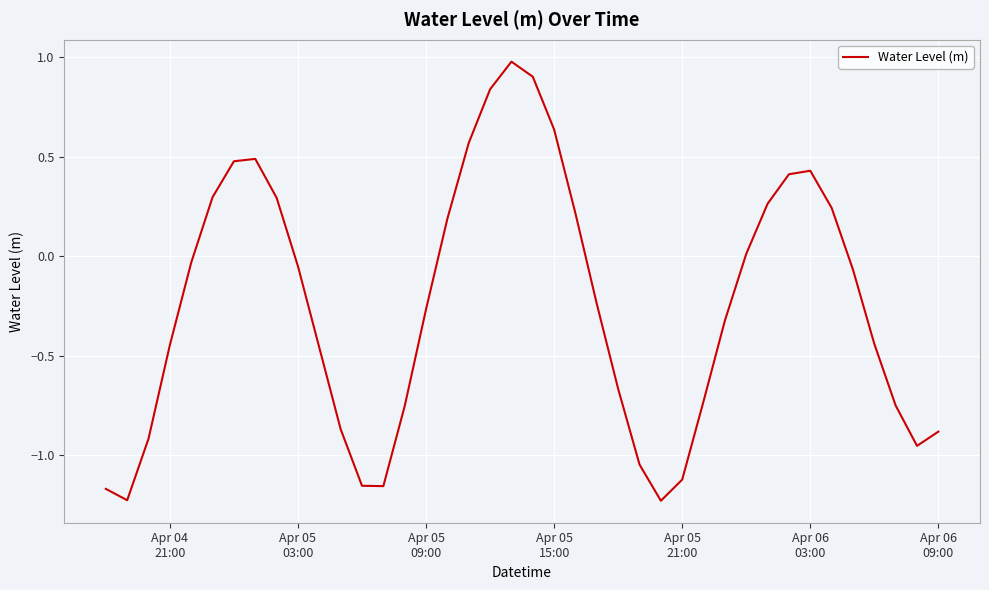

How many negative values are there?

24